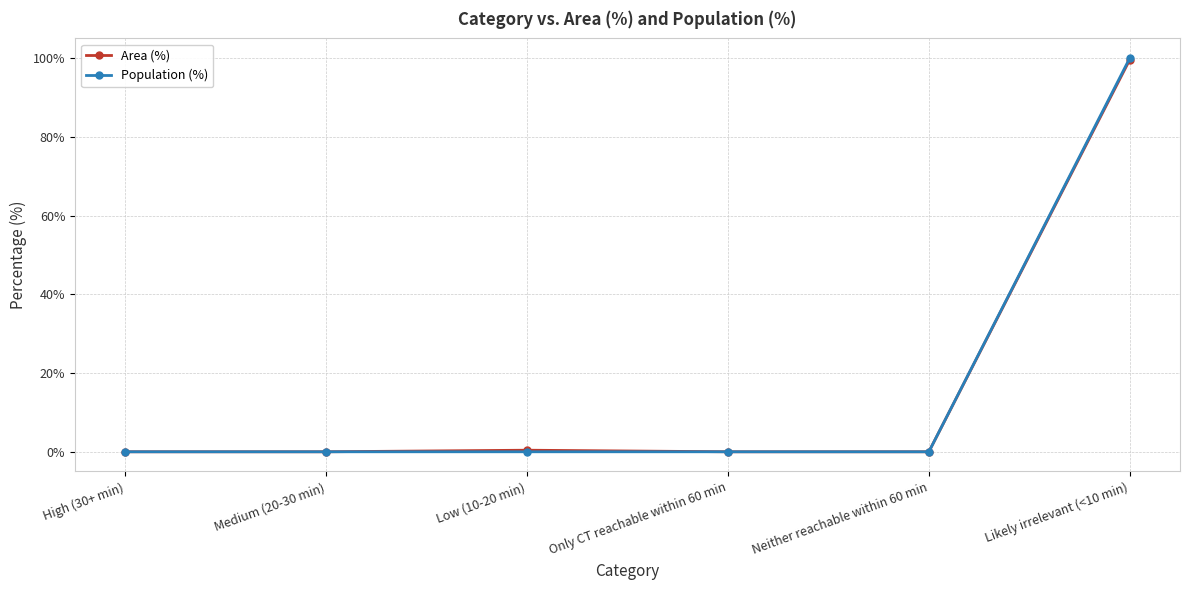

Between Neither reachable within 60 min and Likely irrelevant (<10 min), which series saw the biggest shift?

Population (%)